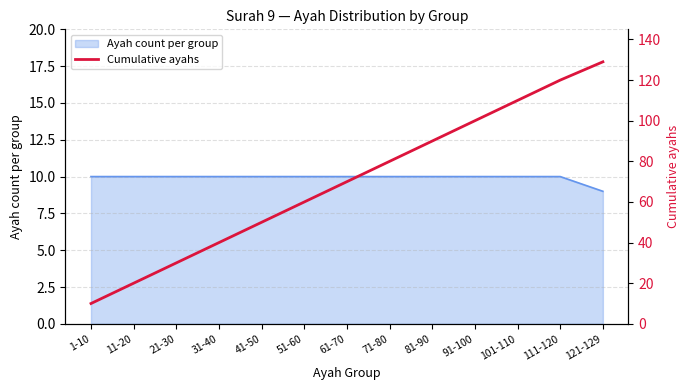

Which category has the highest value across all series?

121-129